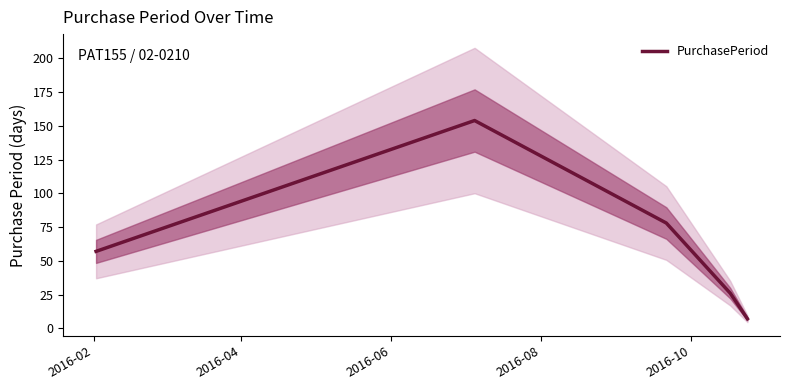

How many values are below 57?

2